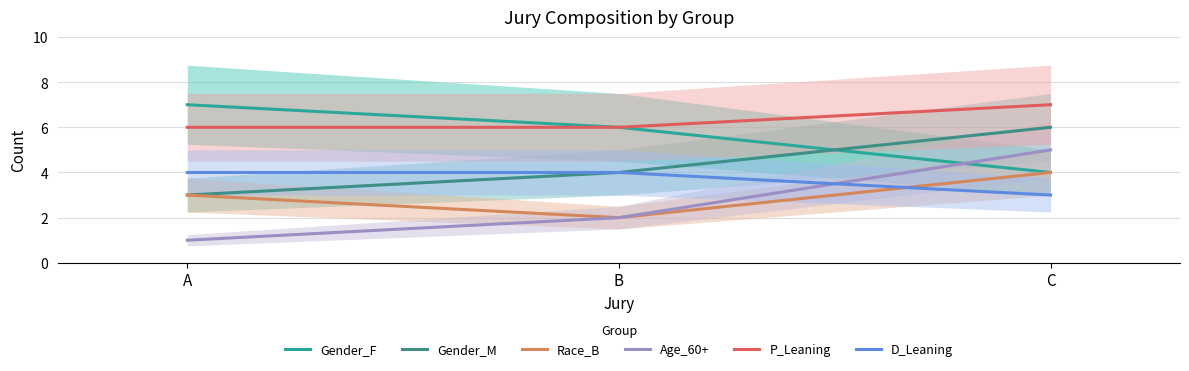

Reading left to right, what are all the values shown in this chart?

Gender_F: 7	6	4
Gender_M: 3	4	6
Race_B: 3	2	4
Age_60+: 1	2	5
P_Leaning: 6	6	7
D_Leaning: 4	4	3